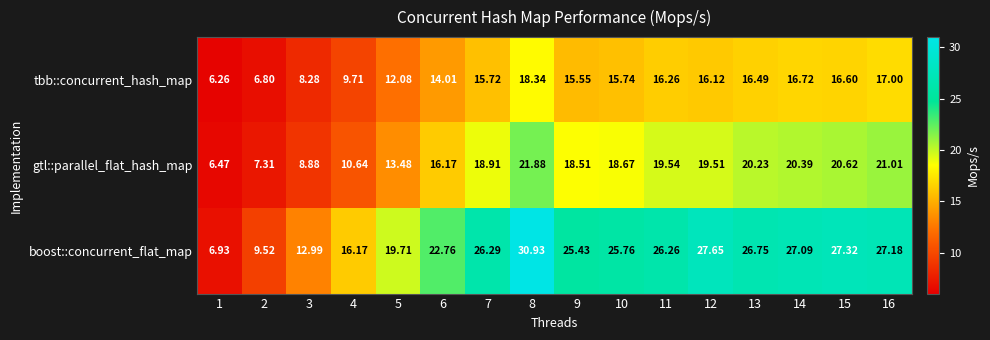

Between 12 and 14, which series saw the biggest shift?

gtl::parallel_flat_hash_map